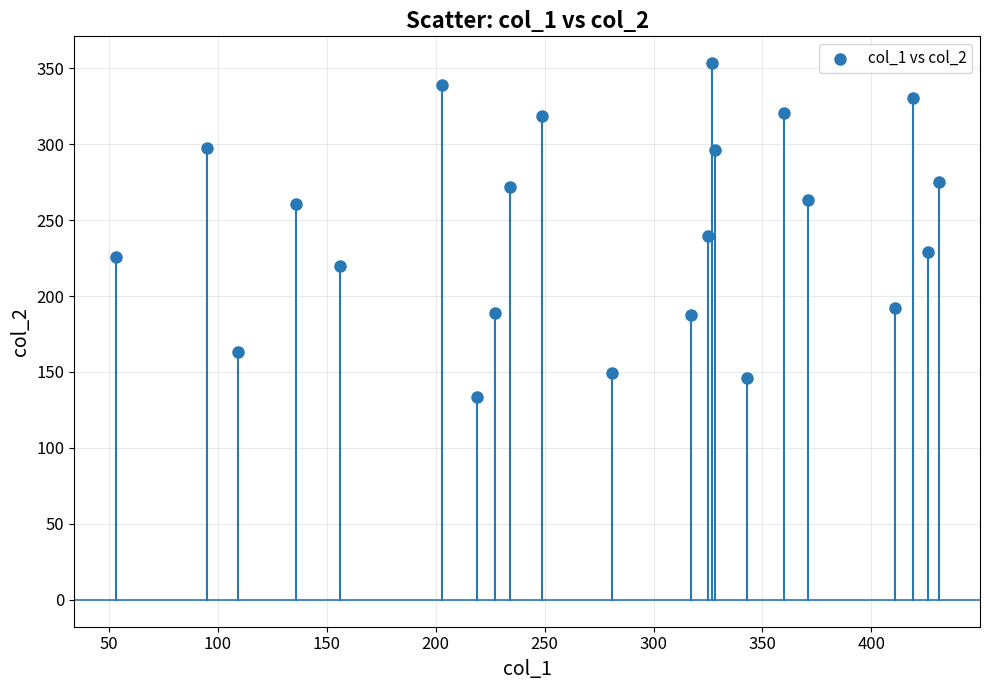

What is the range of X values (max minus min)?

378.0